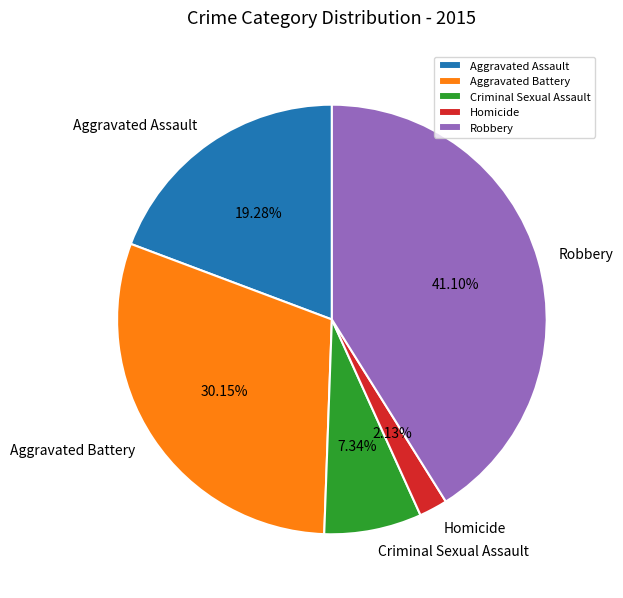

How many segments does this pie chart have?

5